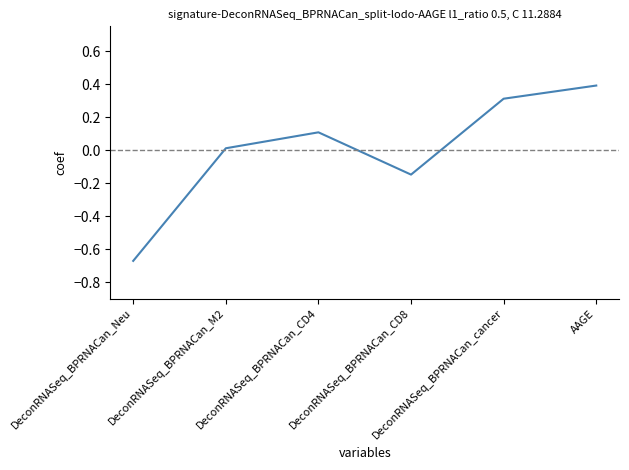

What is the difference between the maximum and minimum values?

1.1